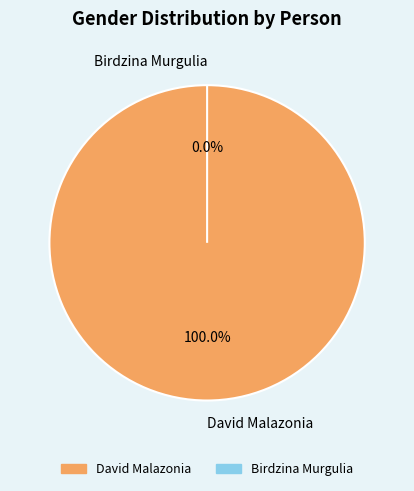

Is it true that Birdzina Murgulia is 0% of the pie?

True